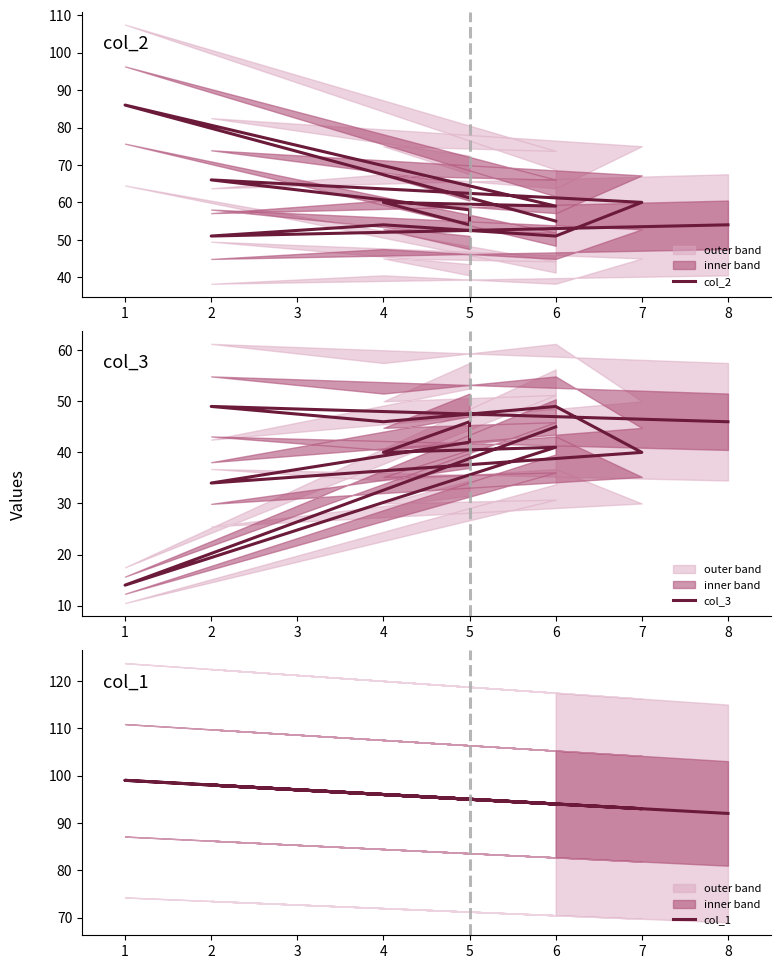

True or false: col_1 and col_2 intersect in this chart.

False